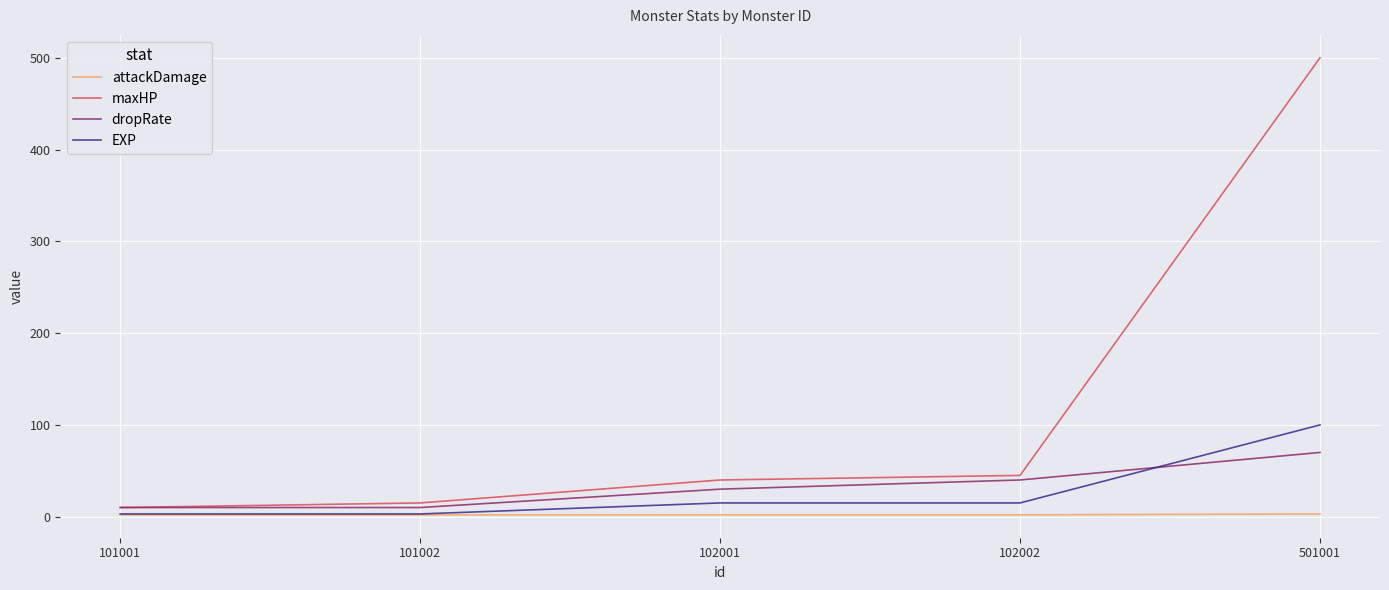

The value of maxHP at 102002 is 45. True or false?

True